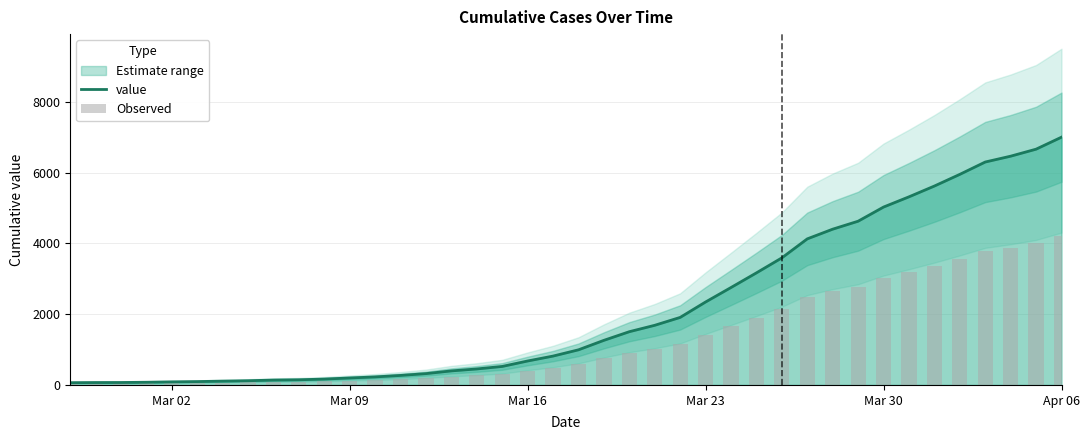

What is the difference between the second highest and second lowest values in the value series?

6596